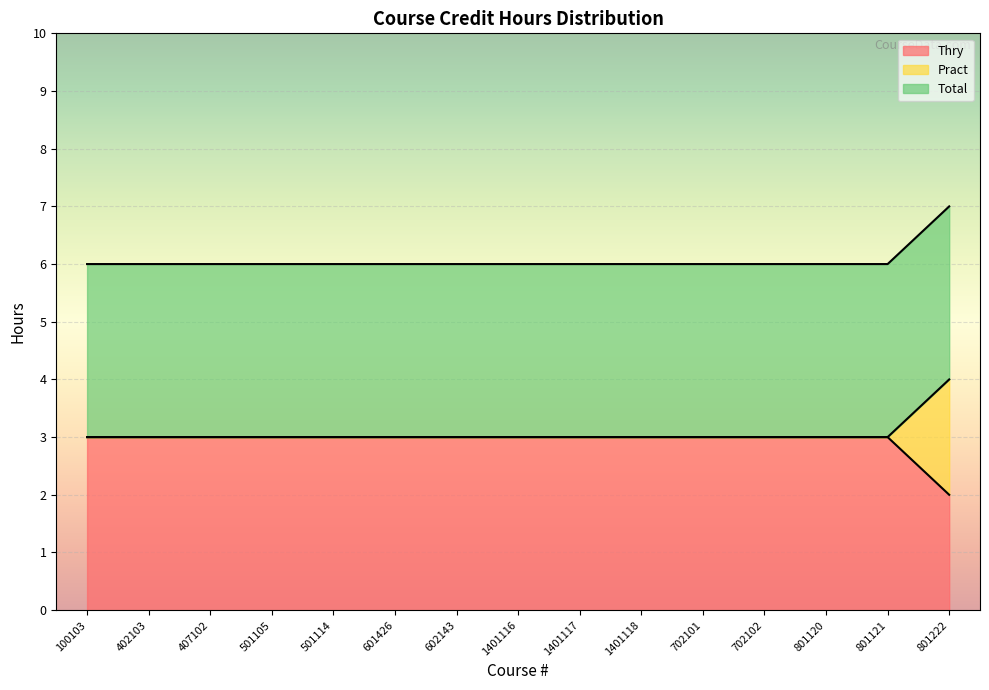

At which label is Thry closest to 2?

801222